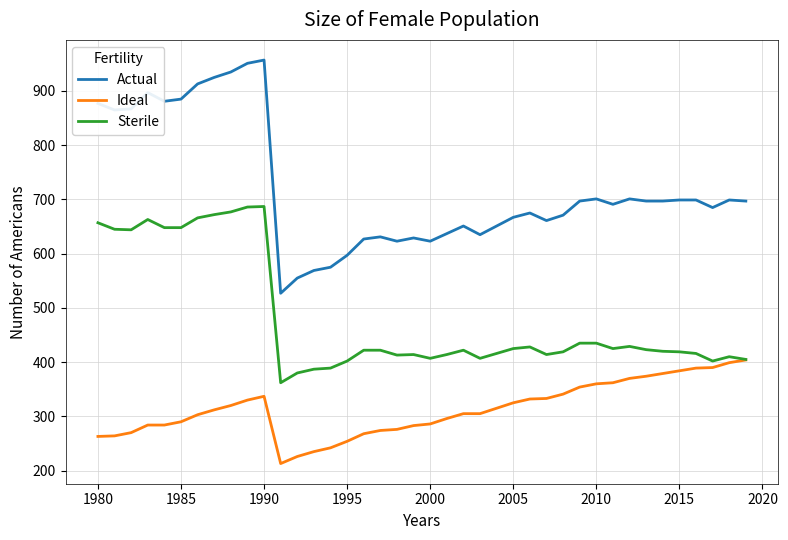

List the series in order of their peak value, highest first.

Actual, Sterile, Ideal